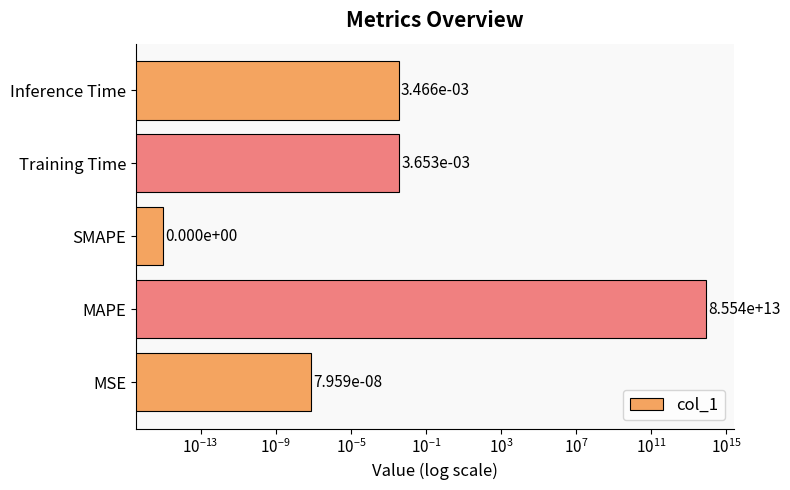

Reading left to right, list all the values displayed in this chart.

0.0	85542024701633.8	0.0	0.0	0.0